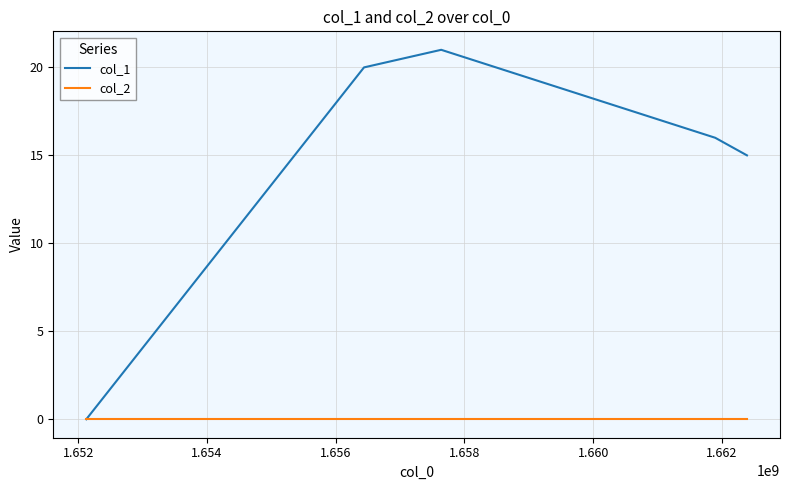

Which series has the largest total across all categories?

col_1